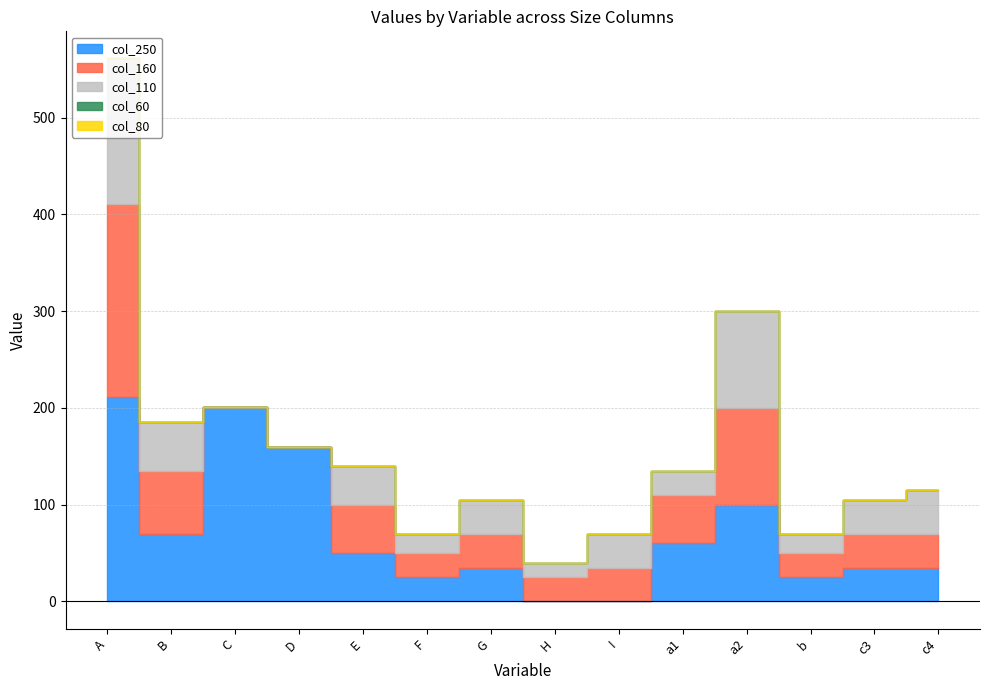

Is the value of col_80 at B greater than the value of col_250 at B?

No